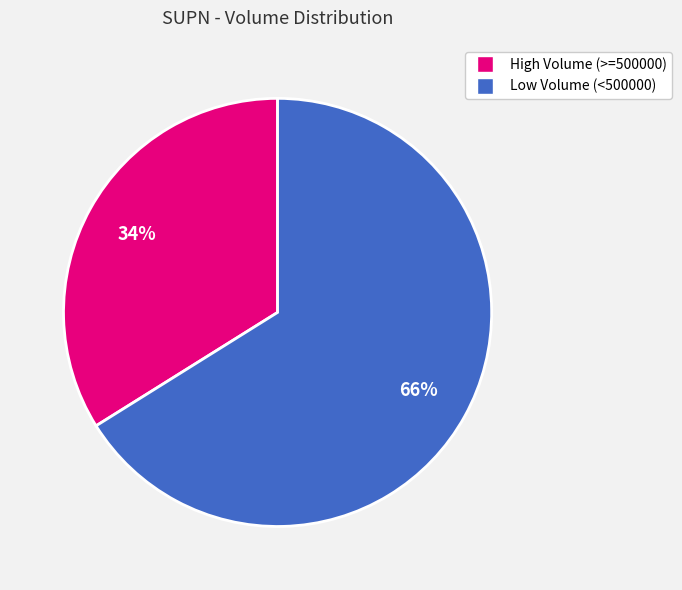

To the nearest percent, what is the average slice percentage?

50%